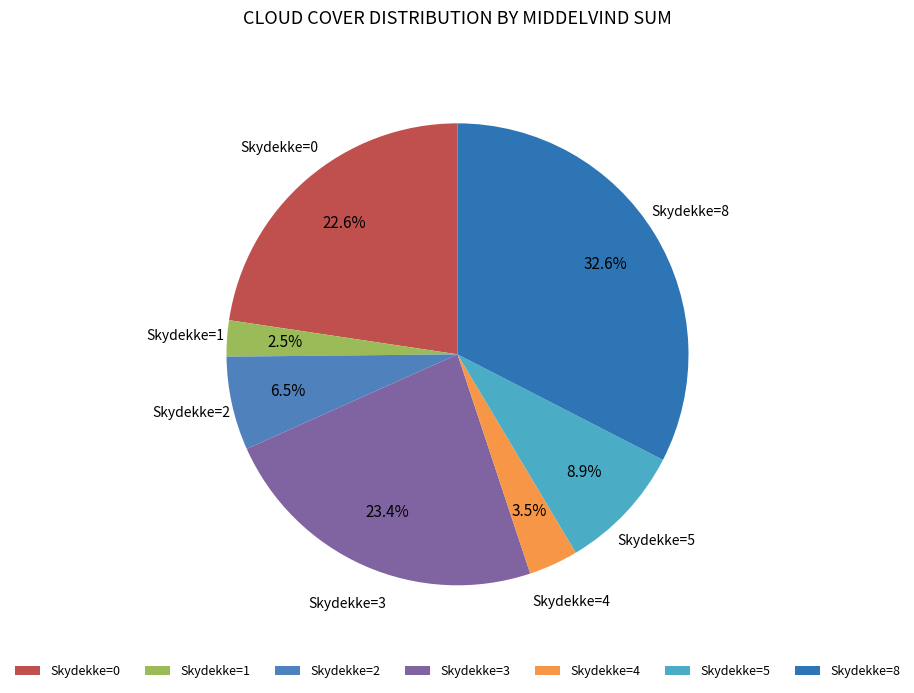

How much of the chart is everything except Skydekke=0?

77.4%